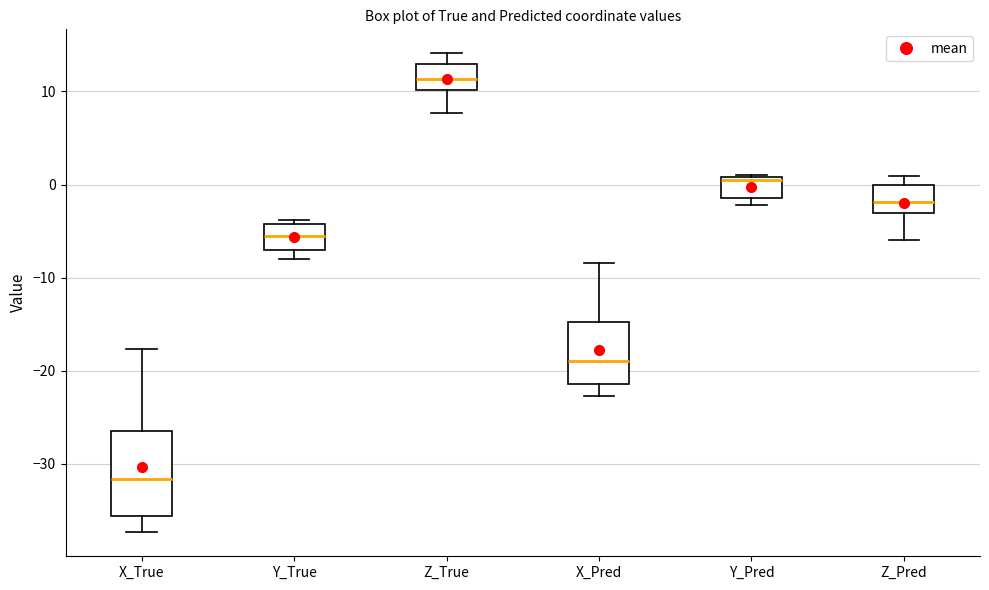

Which box is the tallest, from its lower edge to its upper edge?

X_True